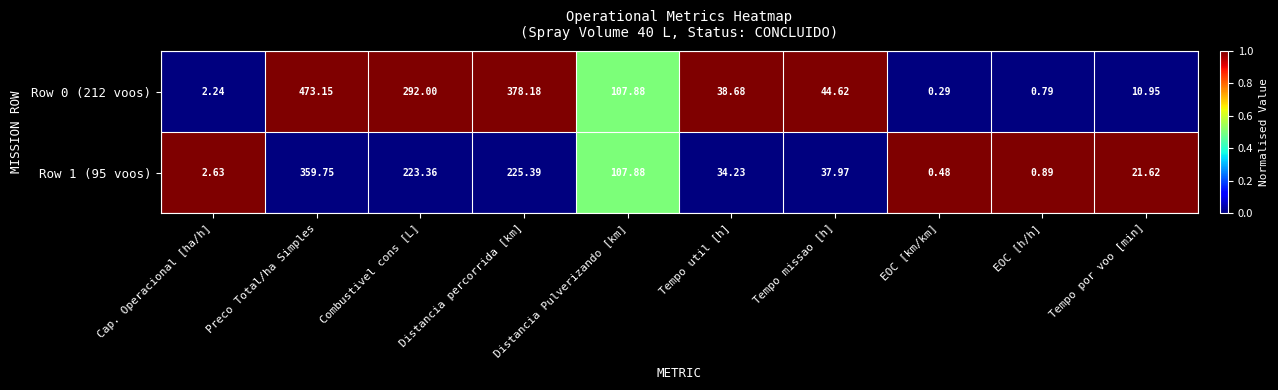

What is the spread (max minus min) of values at Distancia percorrida [km]?

152.8